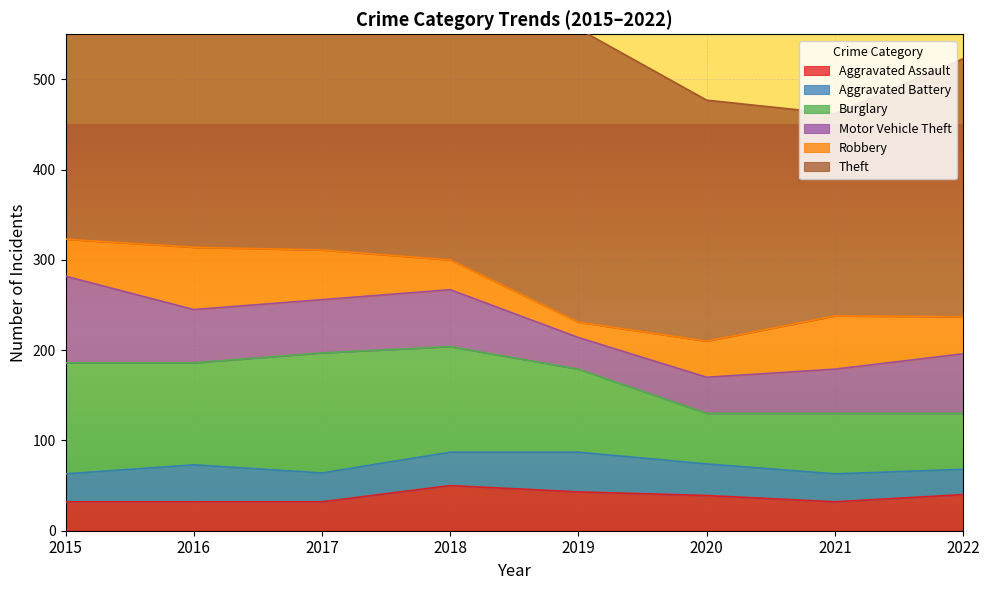

How many data points in Motor Vehicle Theft are above 59?

3